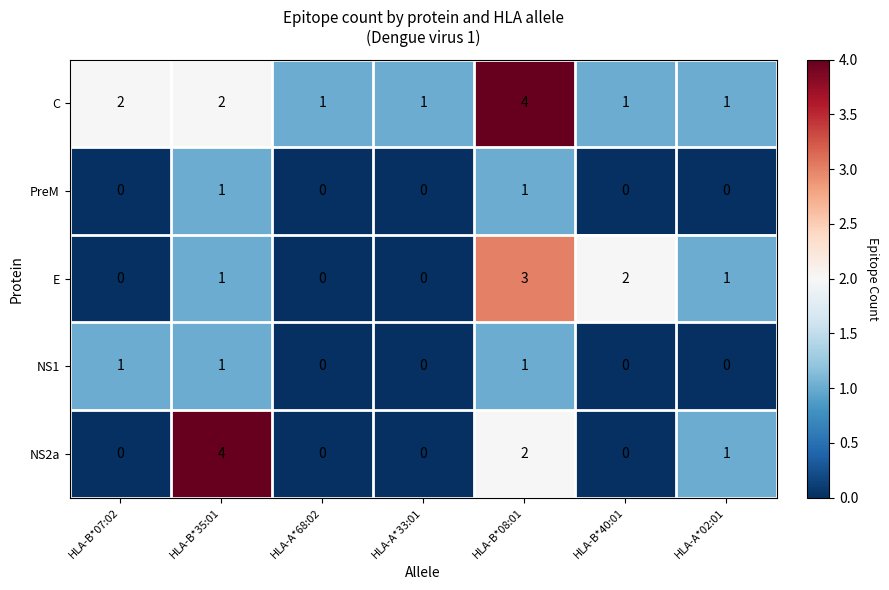

The value of PreM at HLA-B*35:01 is 2. True or false?

False